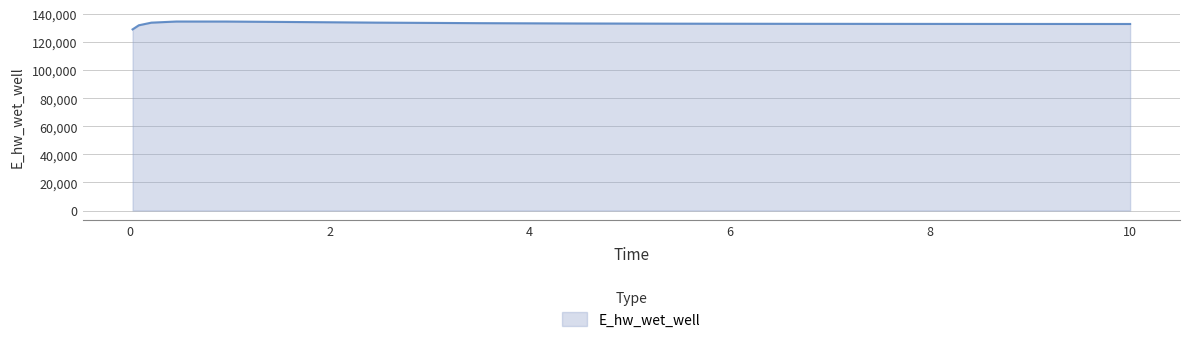

Count the number of data series in this chart.

1